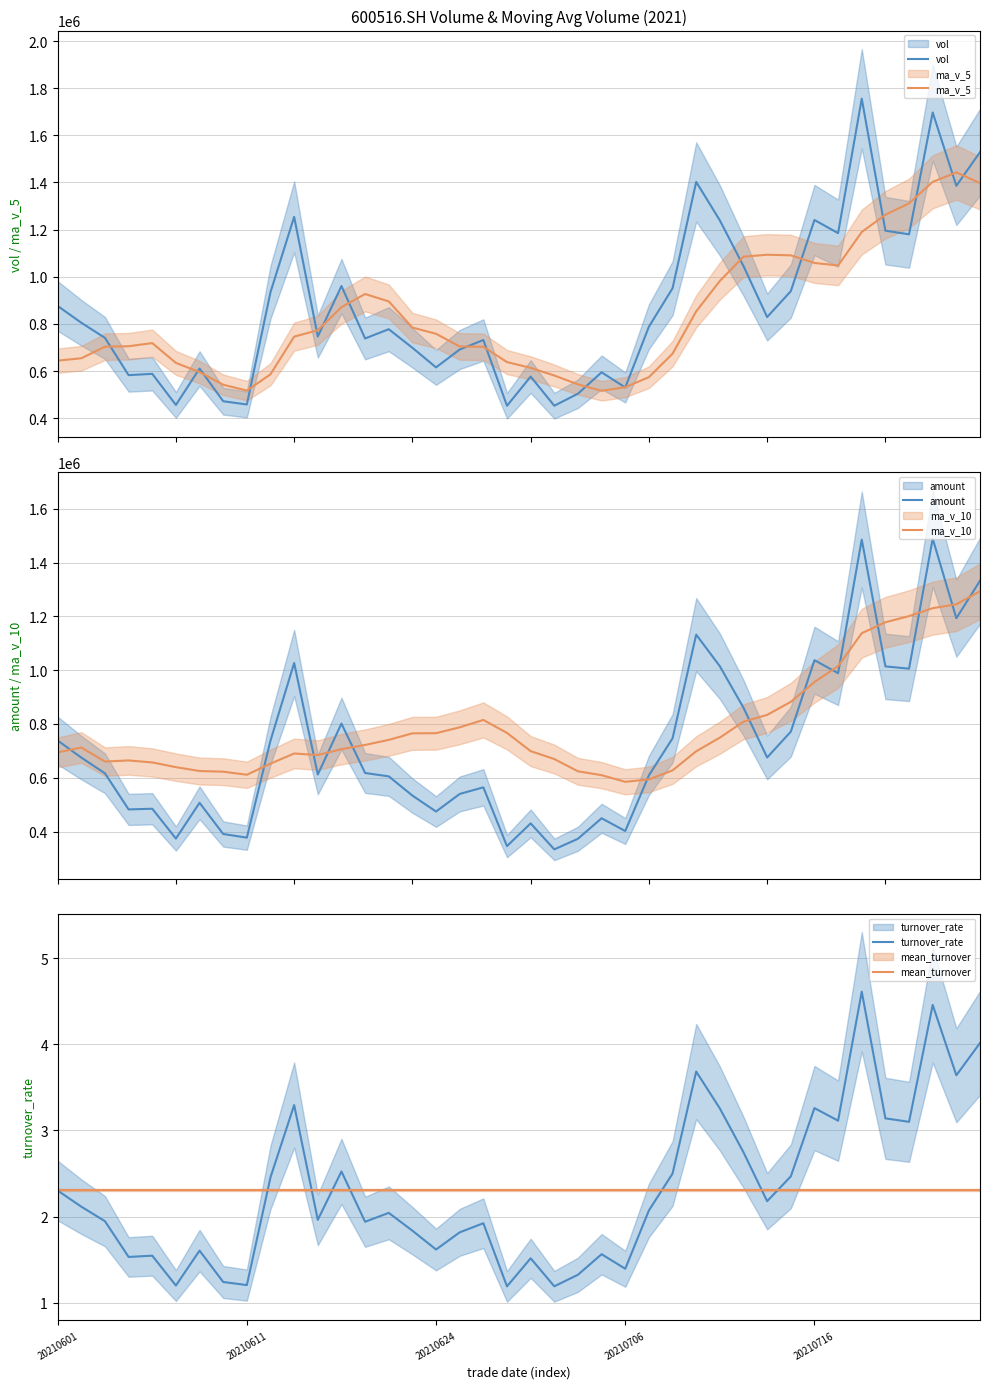

How many distinct data groups are displayed?

6